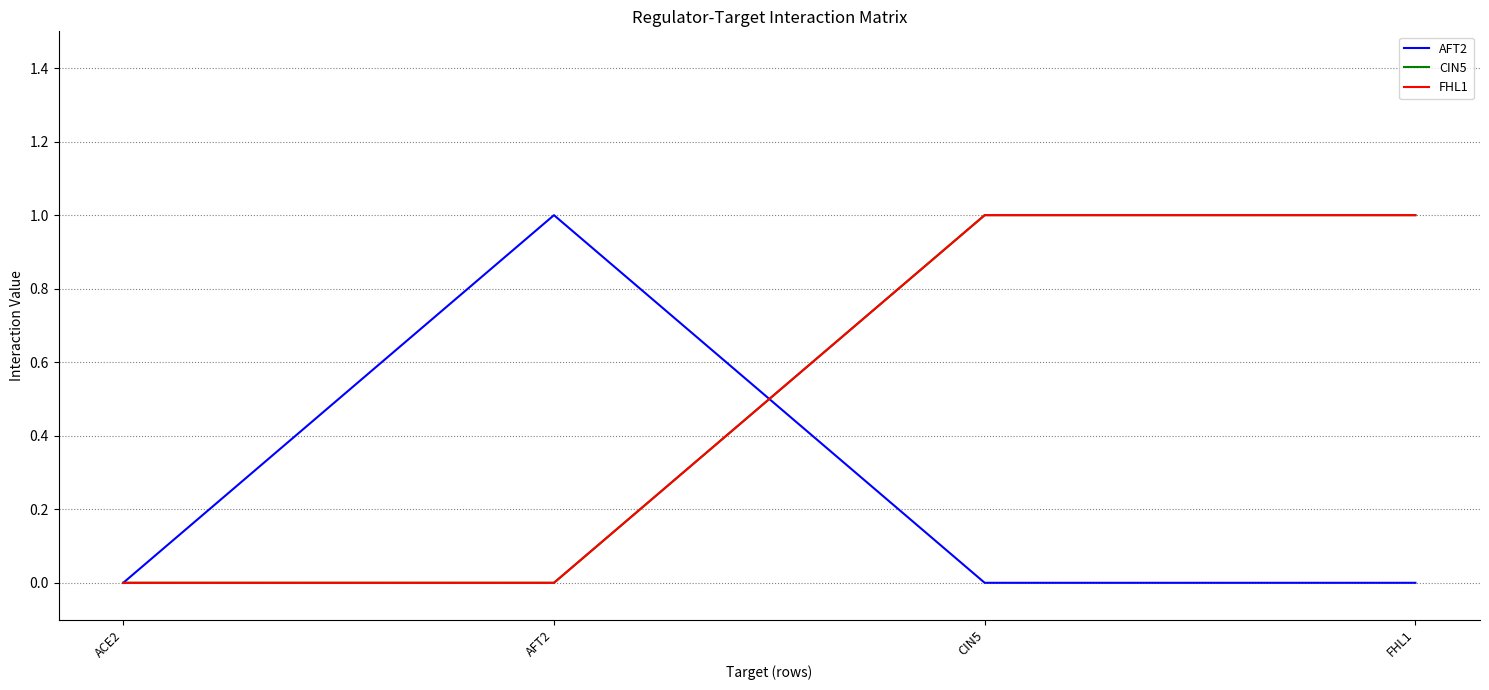

At which category does AFT2 reach its first local peak?

AFT2